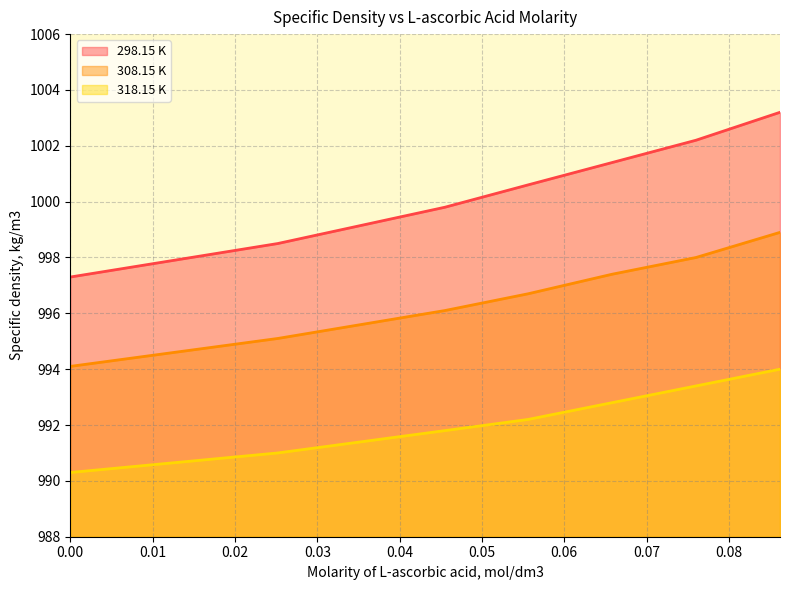

The 318.15 K series shows 259.2 at 0.0556. True or false?

False